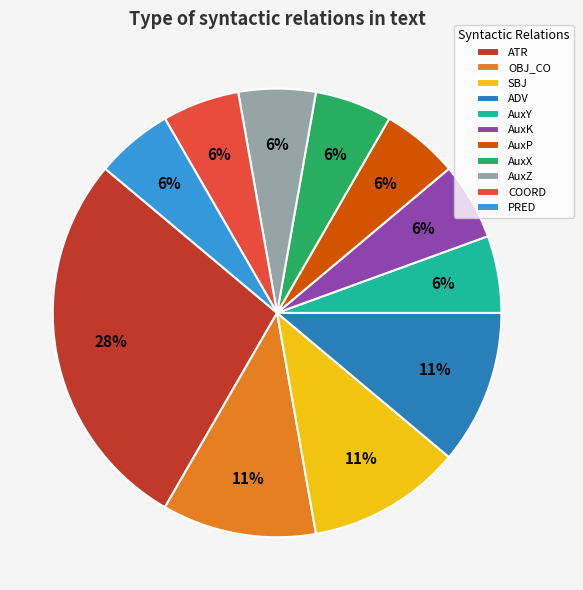

Is the sum of SBJ and COORD greater than half?

No